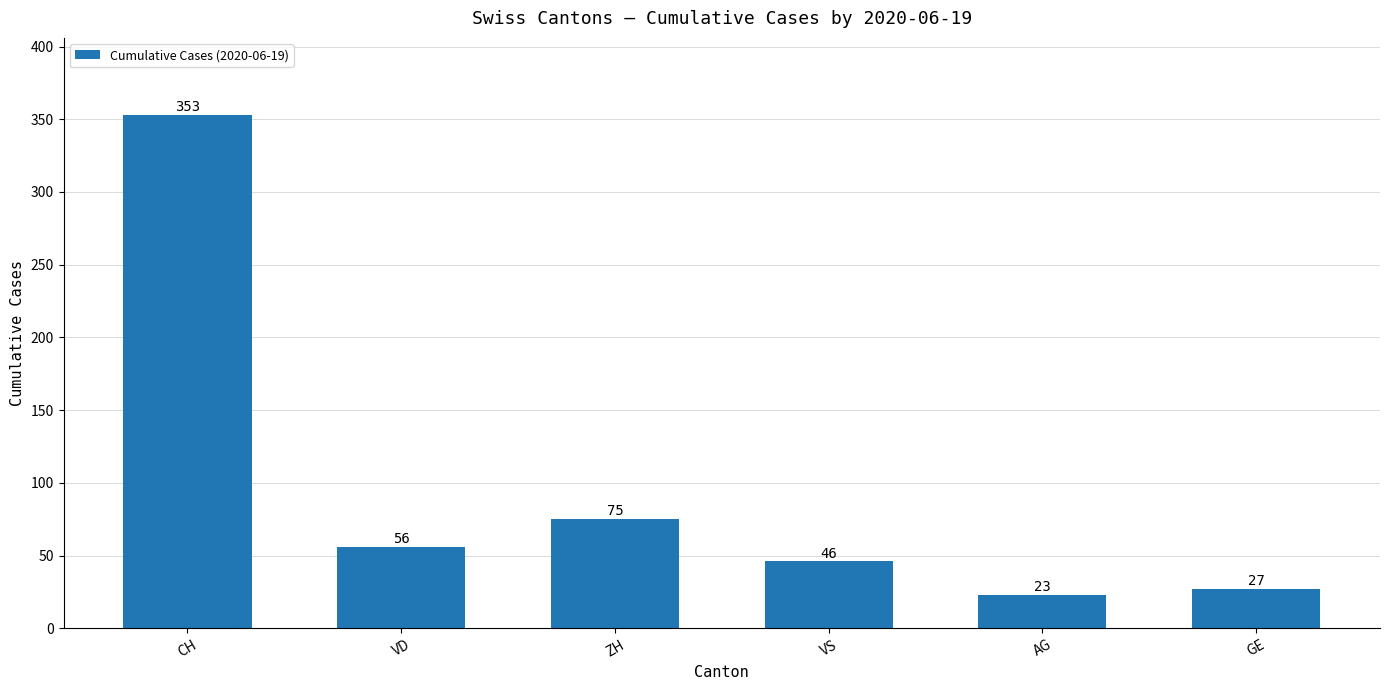

Where does the data first go above 56?

CH